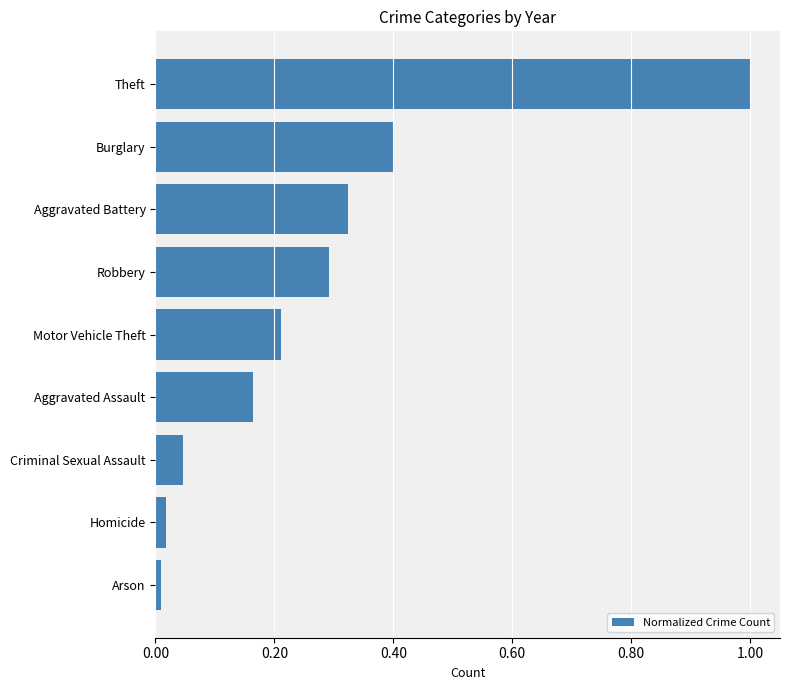

What is the sum of the values at Aggravated Assault and Robbery?

0.5